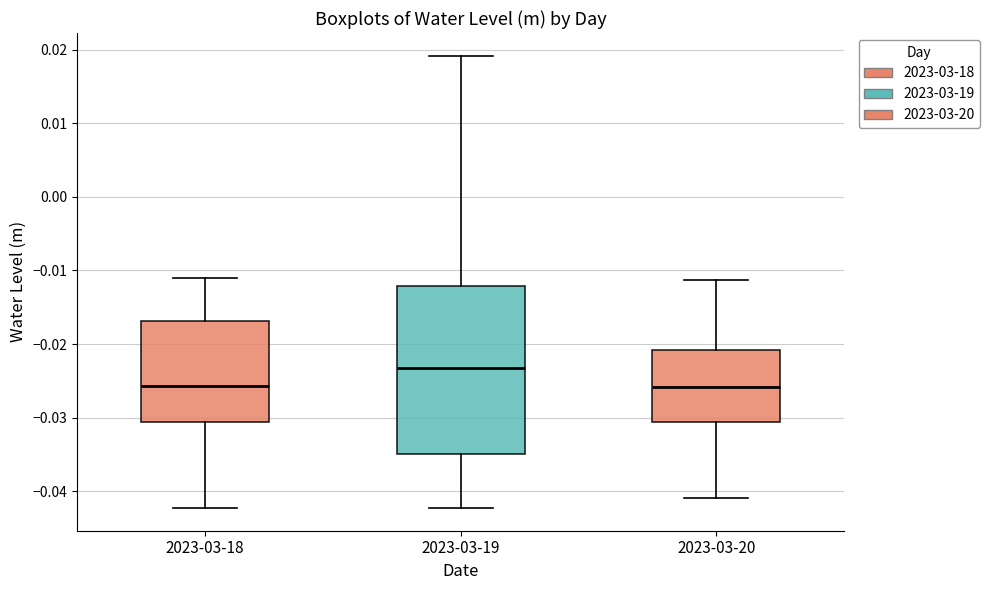

Comparing the boxes themselves (not the whiskers), which one is the tallest?

2023-03-19